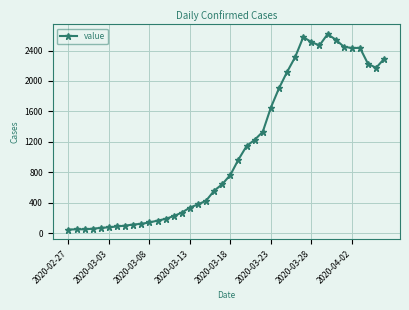

True or false: the data has more than 0 interior local peaks.

True